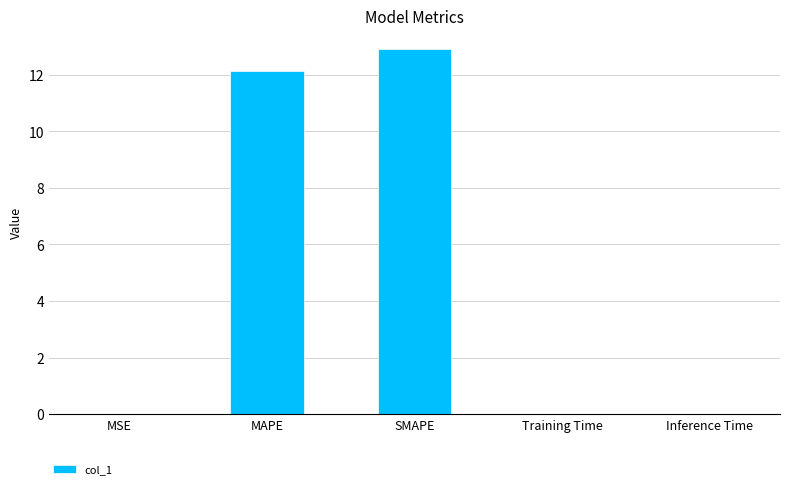

What is the sum of all values?

25.1